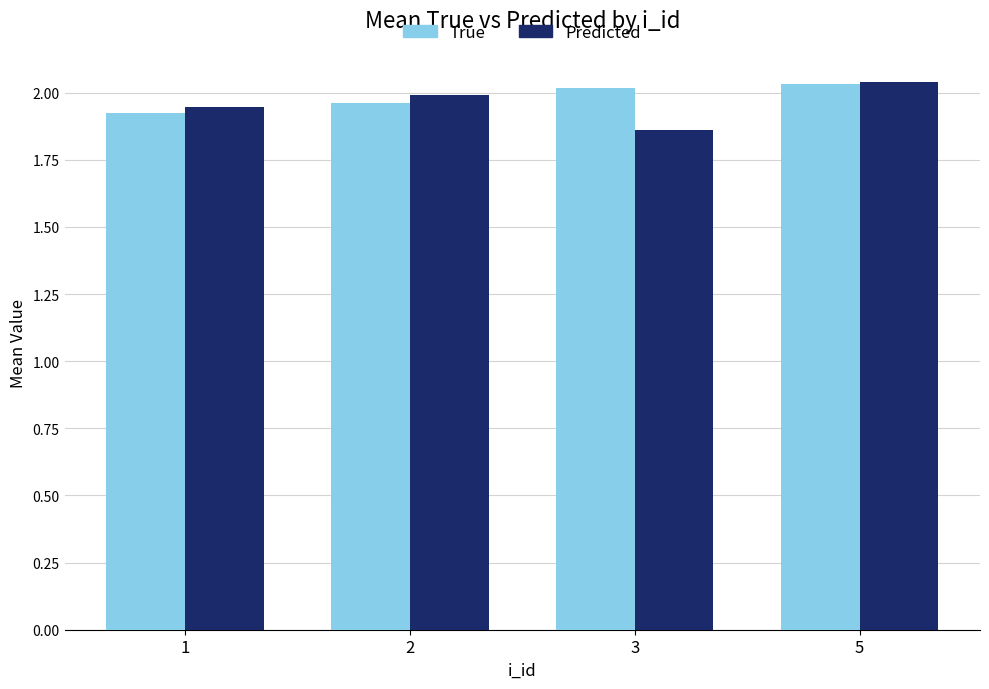

Which category has the highest value across all series?

5